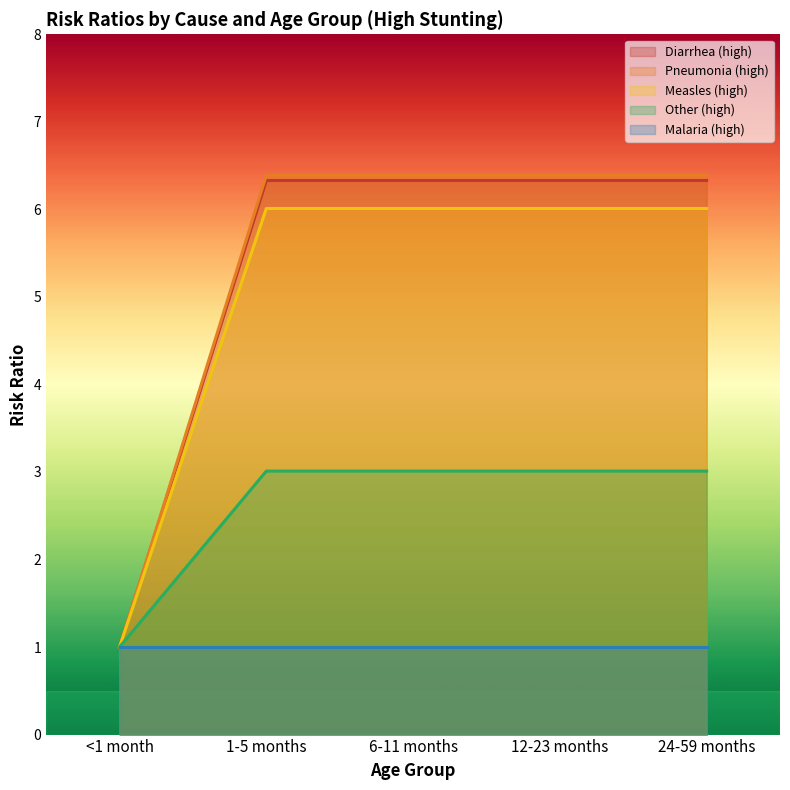

Is it true that Other (high) equals 3.0 at 24-59 months?

True